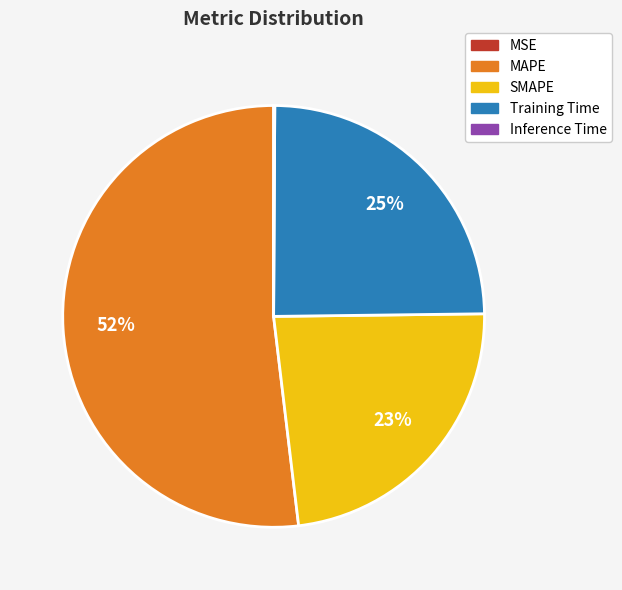

The SMAPE slice represents 12% of the pie. True or false?

False